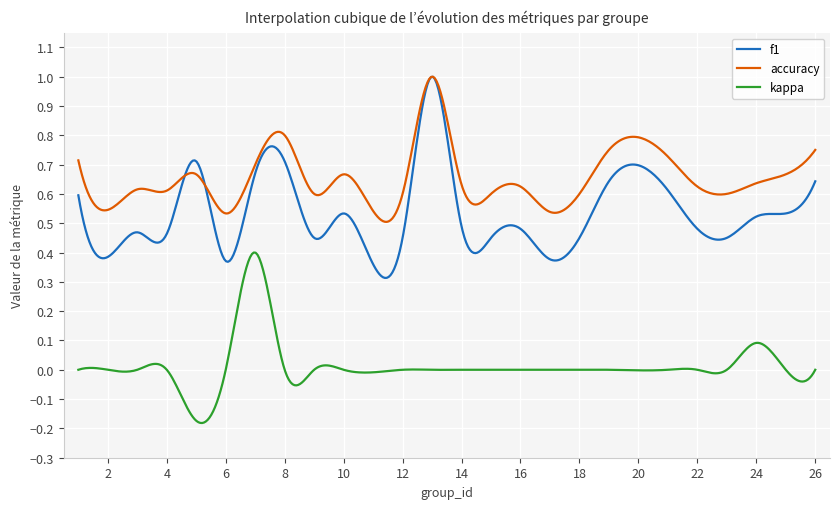

True or false: kappa and f1 cross at least once.

False